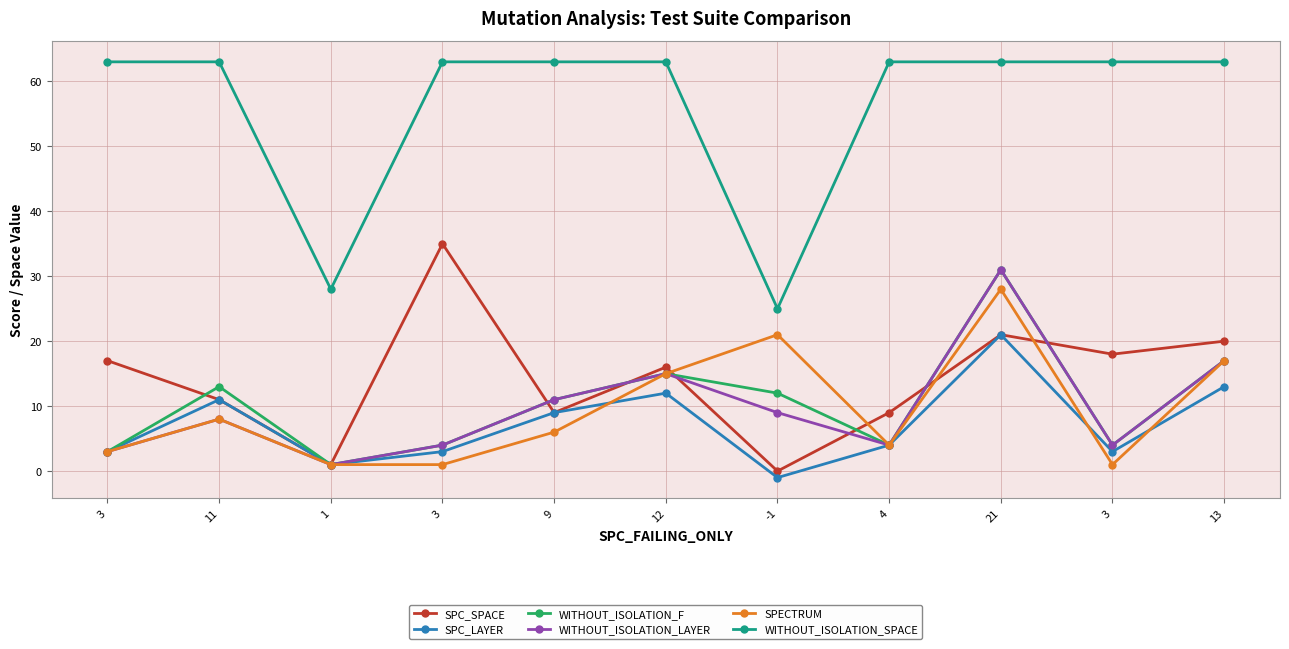

How many lines are shown in the chart?

6